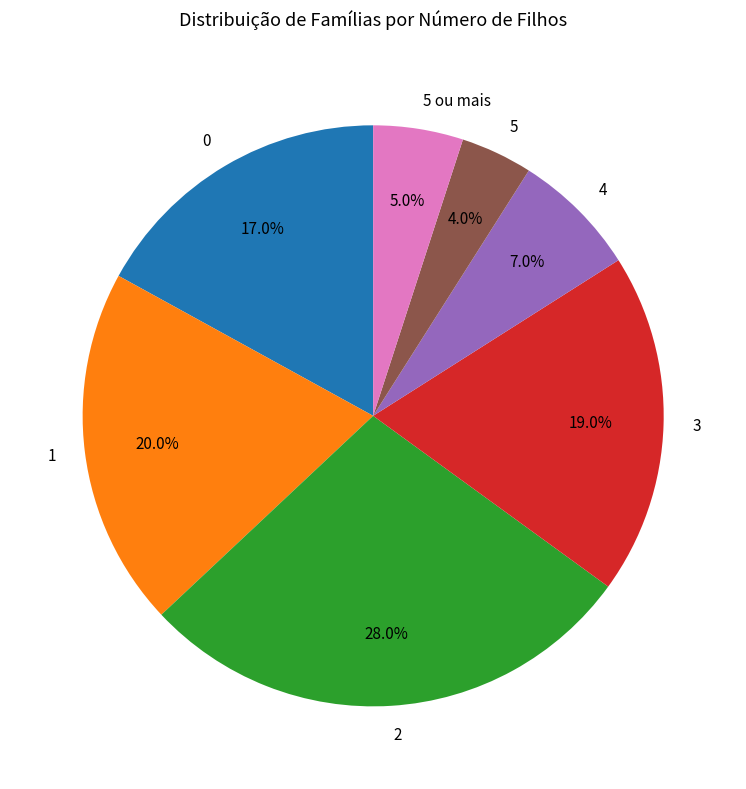

Is there a majority slice in this chart?

No